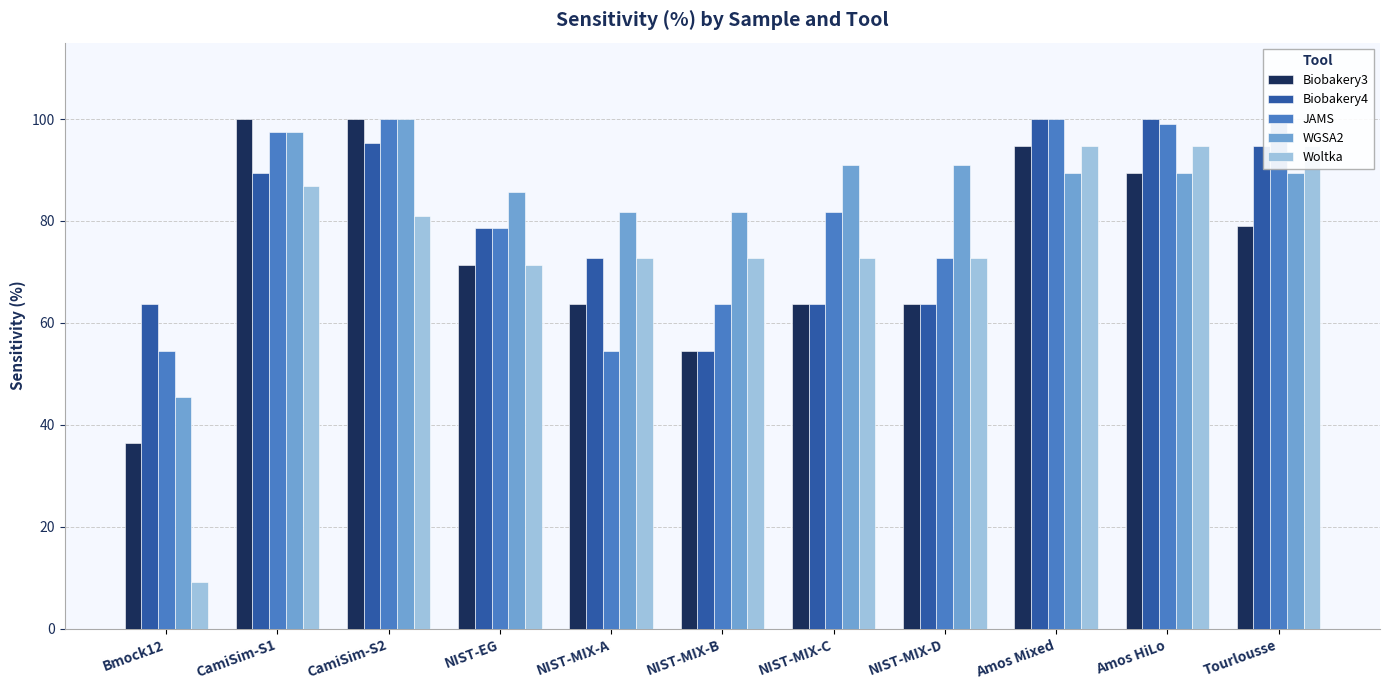

What is the total value across all series at CamiSim-S2?

476.2